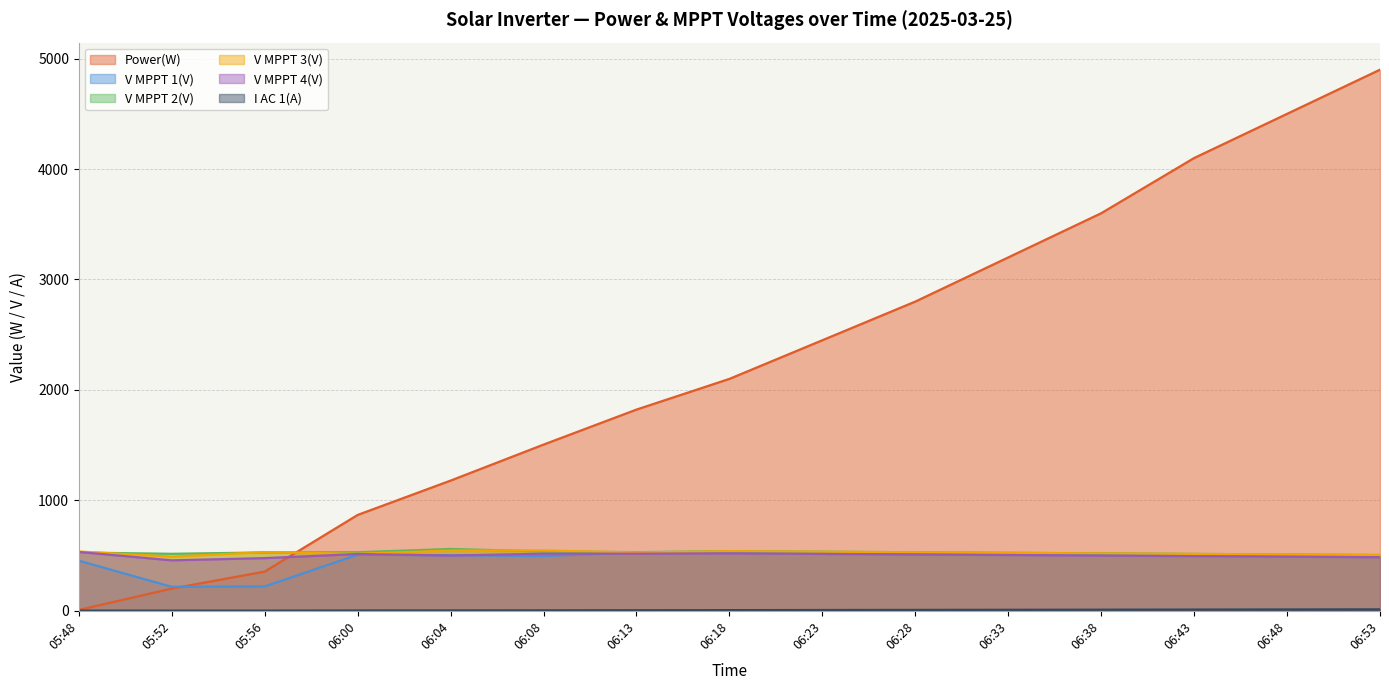

Reading right to left, transcribe all the data shown in this chart.

Power(W): 06:53=4900.0	06:48=4500.0	06:43=4100.0	06:38=3600.0	06:33=3200.0	06:28=2800.0	06:23=2450.0	06:18=2100.0	06:13=1822.0	06:08=1505.0	06:04=1179.0	06:00=868.0	05:56=355.0	05:52=201.0	05:48=8.0
V MPPT 1(V): 06:53=495.0	06:48=500.0	06:43=505.0	06:38=510.0	06:33=515.0	06:28=520.0	06:23=525.0	06:18=530.0	06:13=527.3	06:08=495.8	06:04=503.3	06:00=507.7	05:56=220.7	05:52=217.0	05:48=453.7
V MPPT 2(V): 06:53=505.0	06:48=510.0	06:43=515.0	06:38=520.0	06:33=525.0	06:28=530.0	06:23=535.0	06:18=540.0	06:13=531.1	06:08=537.5	06:04=559.8	06:00=530.3	05:56=528.4	05:52=516.1	05:48=527.6
V MPPT 3(V): 06:53=505.0	06:48=510.0	06:43=515.0	06:38=520.0	06:33=525.0	06:28=530.0	06:23=535.0	06:18=540.0	06:13=527.3	06:08=546.5	06:04=545.5	06:00=516.5	05:56=531.4	05:52=490.4	05:48=537.0
V MPPT 4(V): 06:53=485.0	06:48=490.0	06:43=495.0	06:38=500.0	06:33=505.0	06:28=510.0	06:23=515.0	06:18=520.0	06:13=517.2	06:08=517.1	06:04=500.3	06:00=514.0	05:56=477.0	05:52=456.9	05:48=532.5
I AC 1(A): 06:53=13.0	06:48=12.0	06:43=11.0	06:38=10.0	06:33=9.0	06:28=8.0	06:23=7.0	06:18=6.0	06:13=5.2	06:08=4.1	06:04=3.3	06:00=2.7	05:56=1.5	05:52=1.3	05:48=1.4